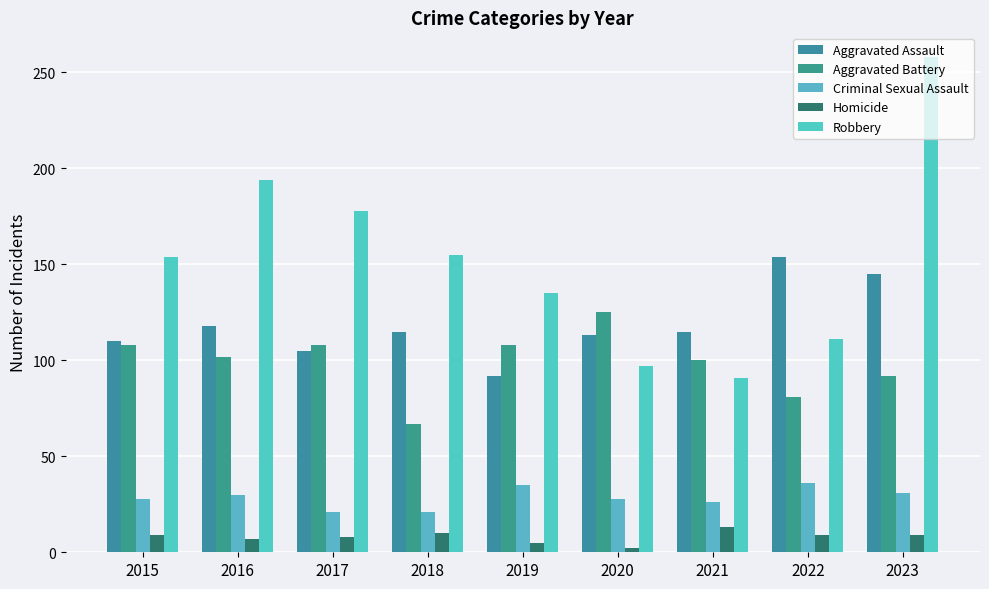

Are the bars horizontal?

No